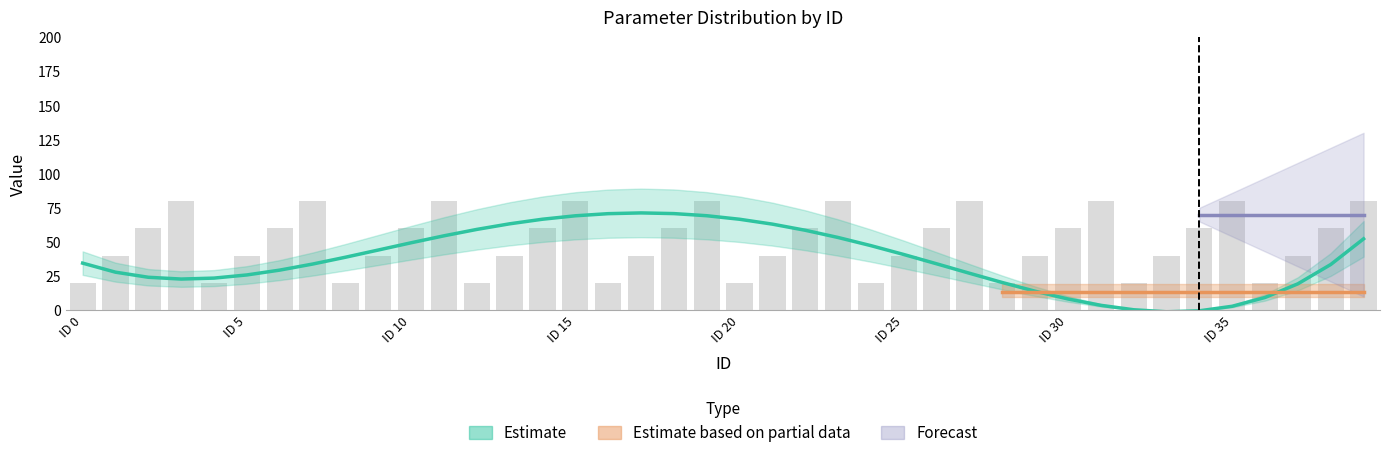

What is the average value?

50